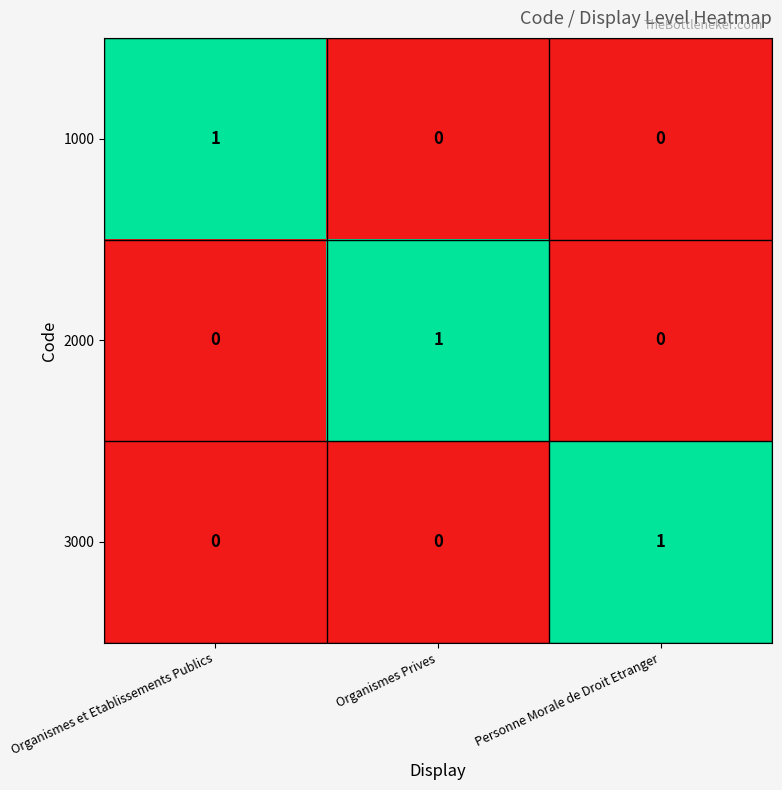

At how many categories does at least one series exceed 0?

3